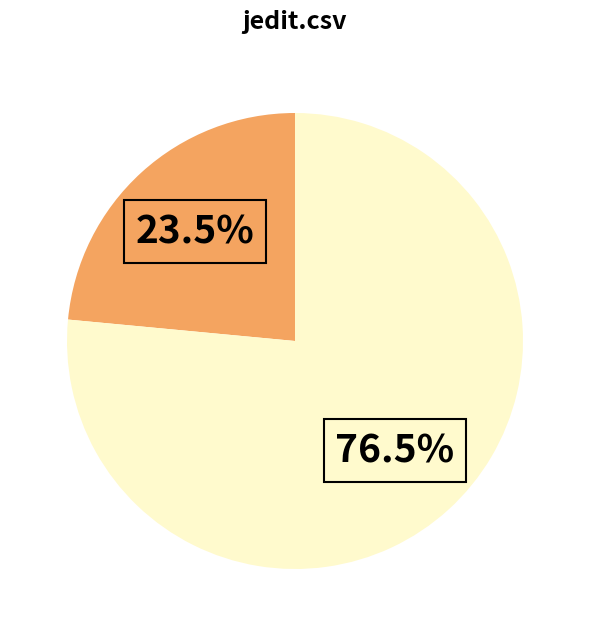

Is there a majority slice in this chart?

Yes